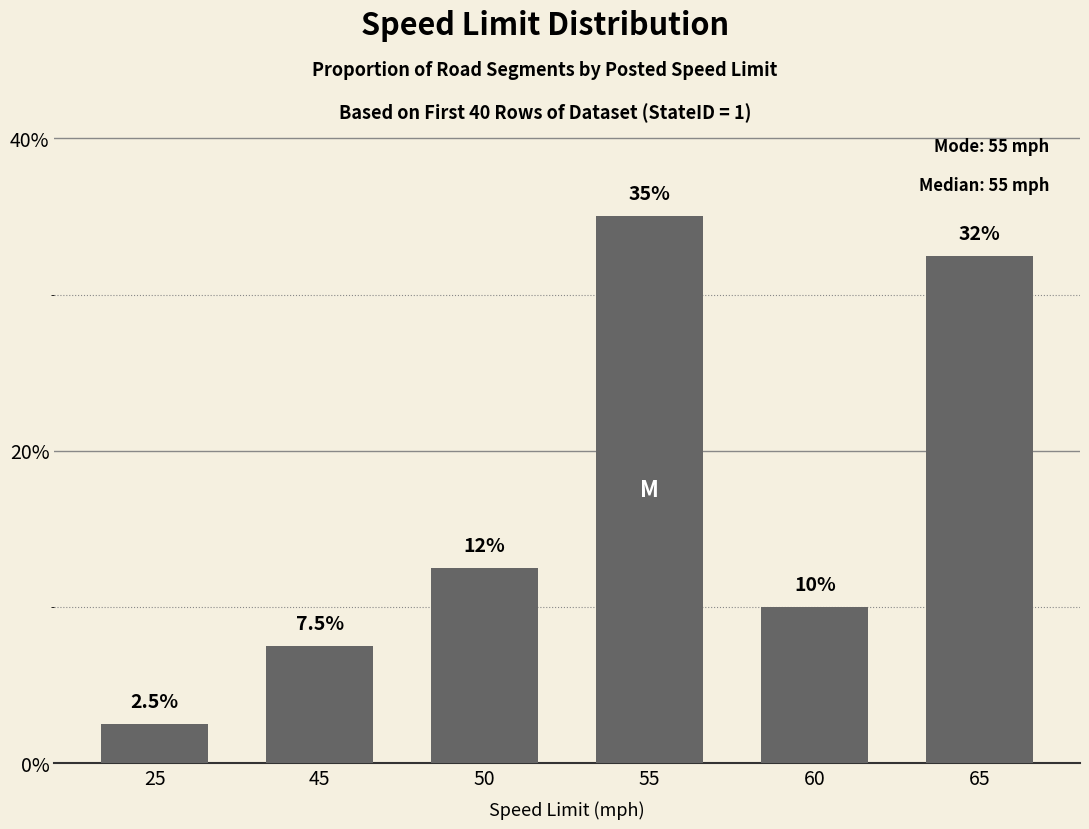

Between 45 and 25, which is larger?

45